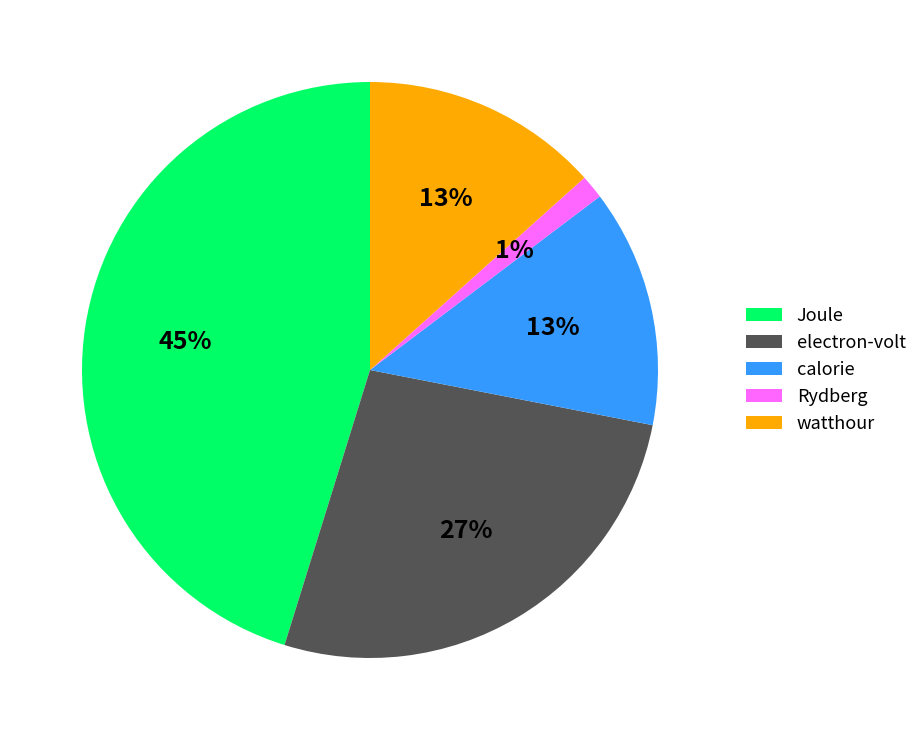

Is it true that watthour is 1% of the pie?

False